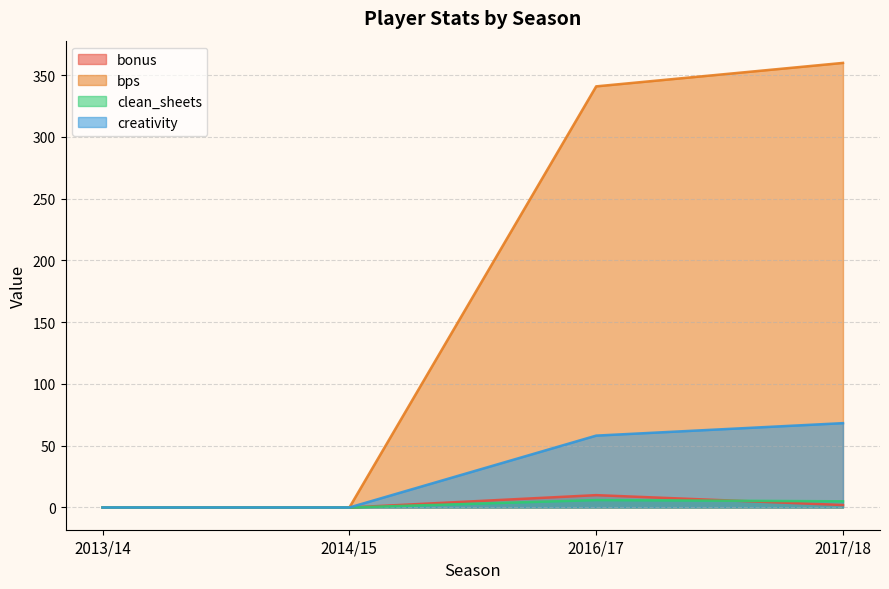

List the series in order of their peak value, lowest first.

clean_sheets, bonus, creativity, bps